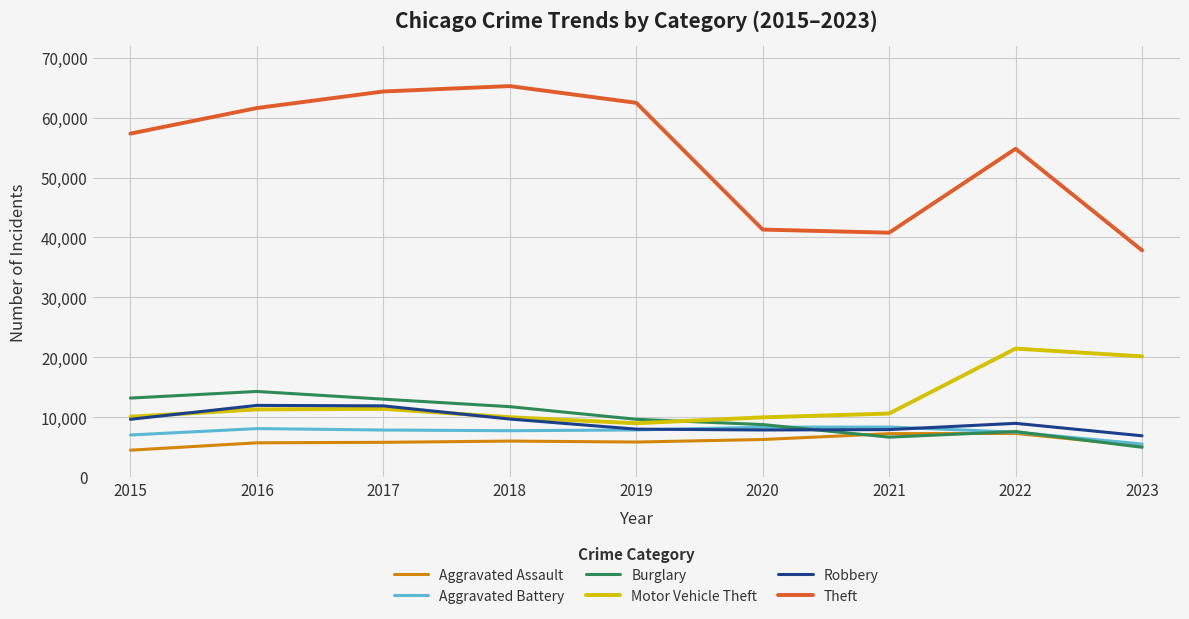

Is the value of Aggravated Assault at 2020 greater than the value of Theft at 2018?

No